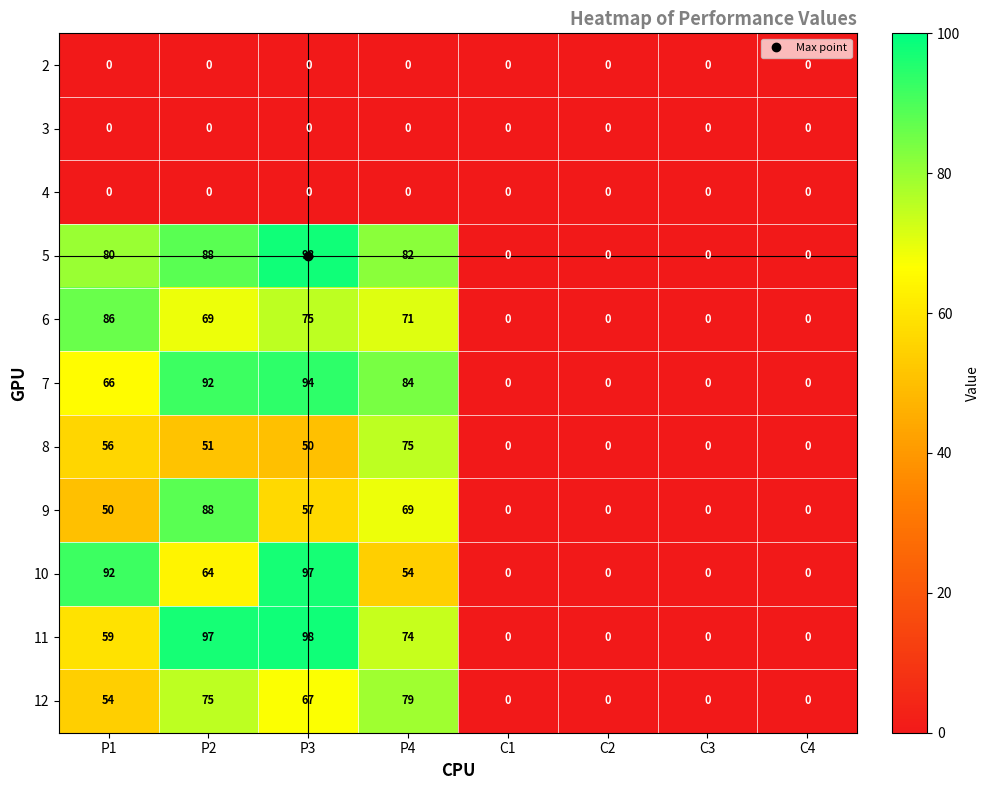

The value of 8 at P2 is 51. True or false?

True